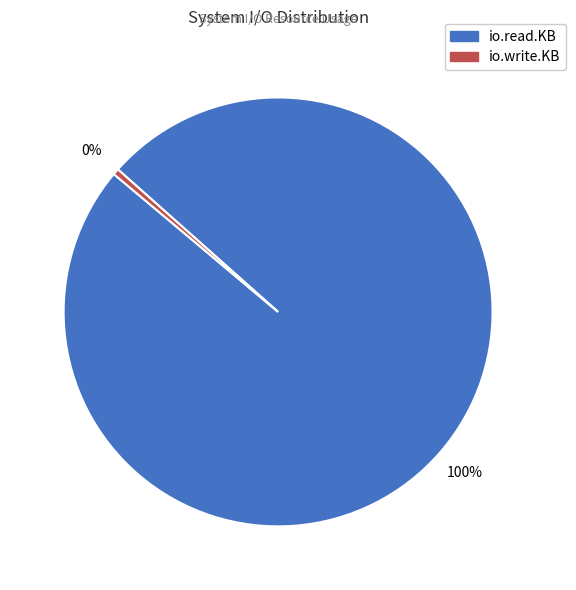

Which has a higher value, io.read.KB or io.write.KB?

io.read.KB